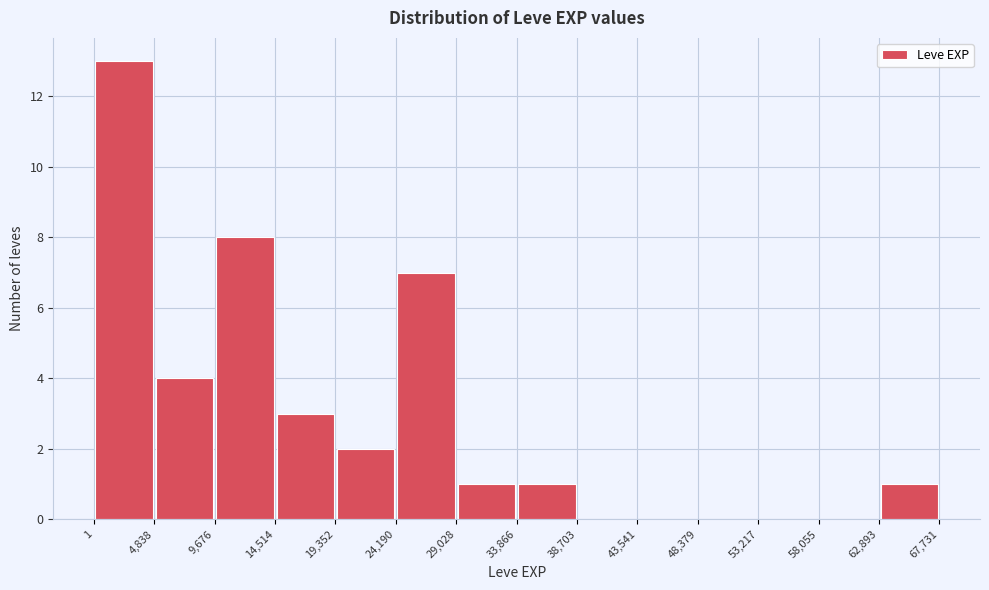

How tall is the bar that spans 62,893 to 67,731 on the x-axis? The values are not printed on the chart, so give them approximately, as read against the axis.

1